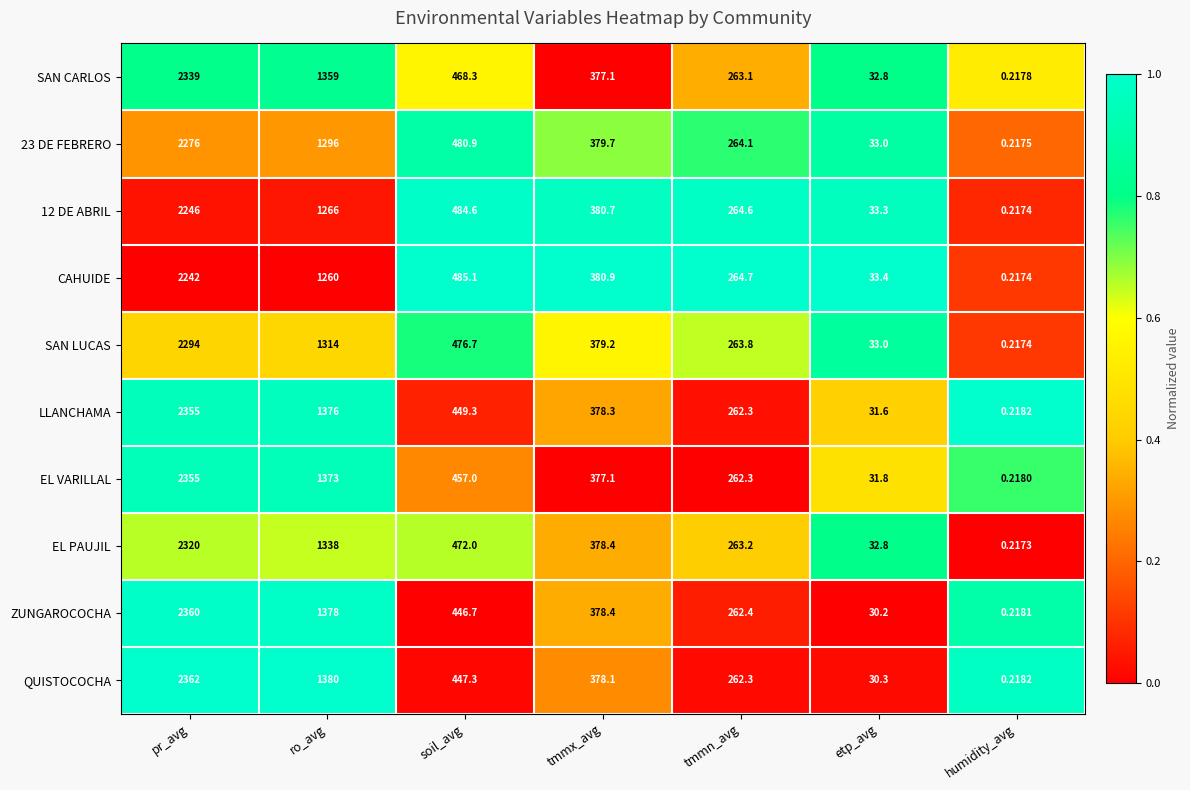

Between tmmn_avg and etp_avg, which series saw the biggest shift?

ZUNGAROCOCHA